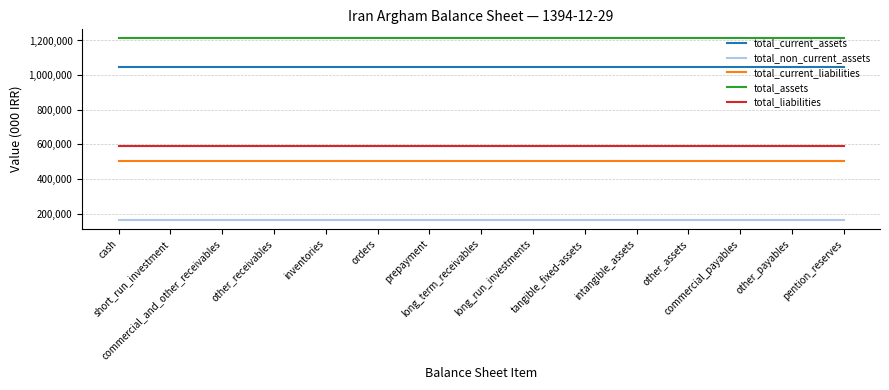

True or false: total_current_liabilities and total_non_current_assets cross at least once.

False